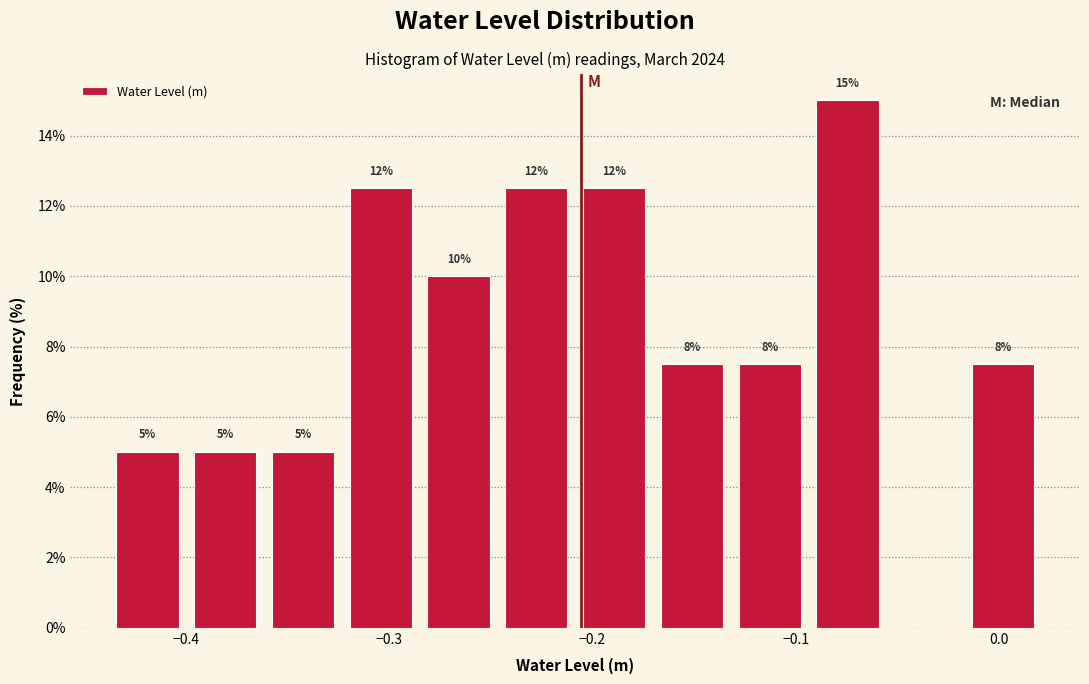

Around what value on the x-axis is the tallest bar? Give the approximate position of its centre, as read against the axis.

-0.07